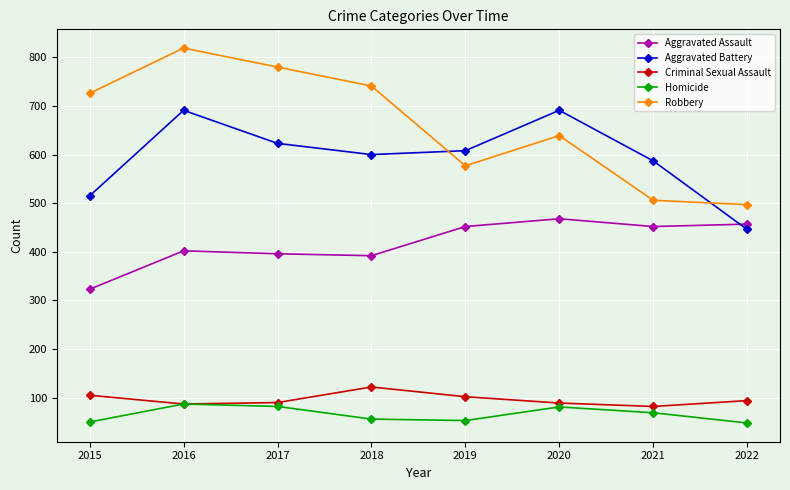

True or false: Robbery and Homicide cross at least once.

False